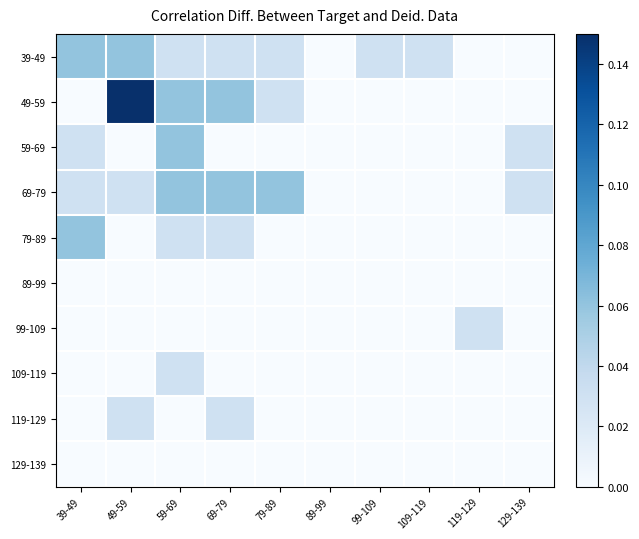

Reading right to left, transcribe all the data shown in this chart.

39-49: 129-139=0.0	119-129=0.0	109-119=0.0	99-109=0.0	89-99=0.0	79-89=0.0	69-79=0.0	59-69=0.0	49-59=0.1	39-49=0.1
49-59: 129-139=0.0	119-129=0.0	109-119=0.0	99-109=0.0	89-99=0.0	79-89=0.0	69-79=0.1	59-69=0.1	49-59=0.1	39-49=0.0
59-69: 129-139=0.0	119-129=0.0	109-119=0.0	99-109=0.0	89-99=0.0	79-89=0.0	69-79=0.0	59-69=0.1	49-59=0.0	39-49=0.0
69-79: 129-139=0.0	119-129=0.0	109-119=0.0	99-109=0.0	89-99=0.0	79-89=0.1	69-79=0.1	59-69=0.1	49-59=0.0	39-49=0.0
79-89: 129-139=0.0	119-129=0.0	109-119=0.0	99-109=0.0	89-99=0.0	79-89=0.0	69-79=0.0	59-69=0.0	49-59=0.0	39-49=0.1
89-99: 129-139=0.0	119-129=0.0	109-119=0.0	99-109=0.0	89-99=0.0	79-89=0.0	69-79=0.0	59-69=0.0	49-59=0.0	39-49=0.0
99-109: 129-139=0.0	119-129=0.0	109-119=0.0	99-109=0.0	89-99=0.0	79-89=0.0	69-79=0.0	59-69=0.0	49-59=0.0	39-49=0.0
109-119: 129-139=0.0	119-129=0.0	109-119=0.0	99-109=0.0	89-99=0.0	79-89=0.0	69-79=0.0	59-69=0.0	49-59=0.0	39-49=0.0
119-129: 129-139=0.0	119-129=0.0	109-119=0.0	99-109=0.0	89-99=0.0	79-89=0.0	69-79=0.0	59-69=0.0	49-59=0.0	39-49=0.0
129-139: 129-139=0.0	119-129=0.0	109-119=0.0	99-109=0.0	89-99=0.0	79-89=0.0	69-79=0.0	59-69=0.0	49-59=0.0	39-49=0.0